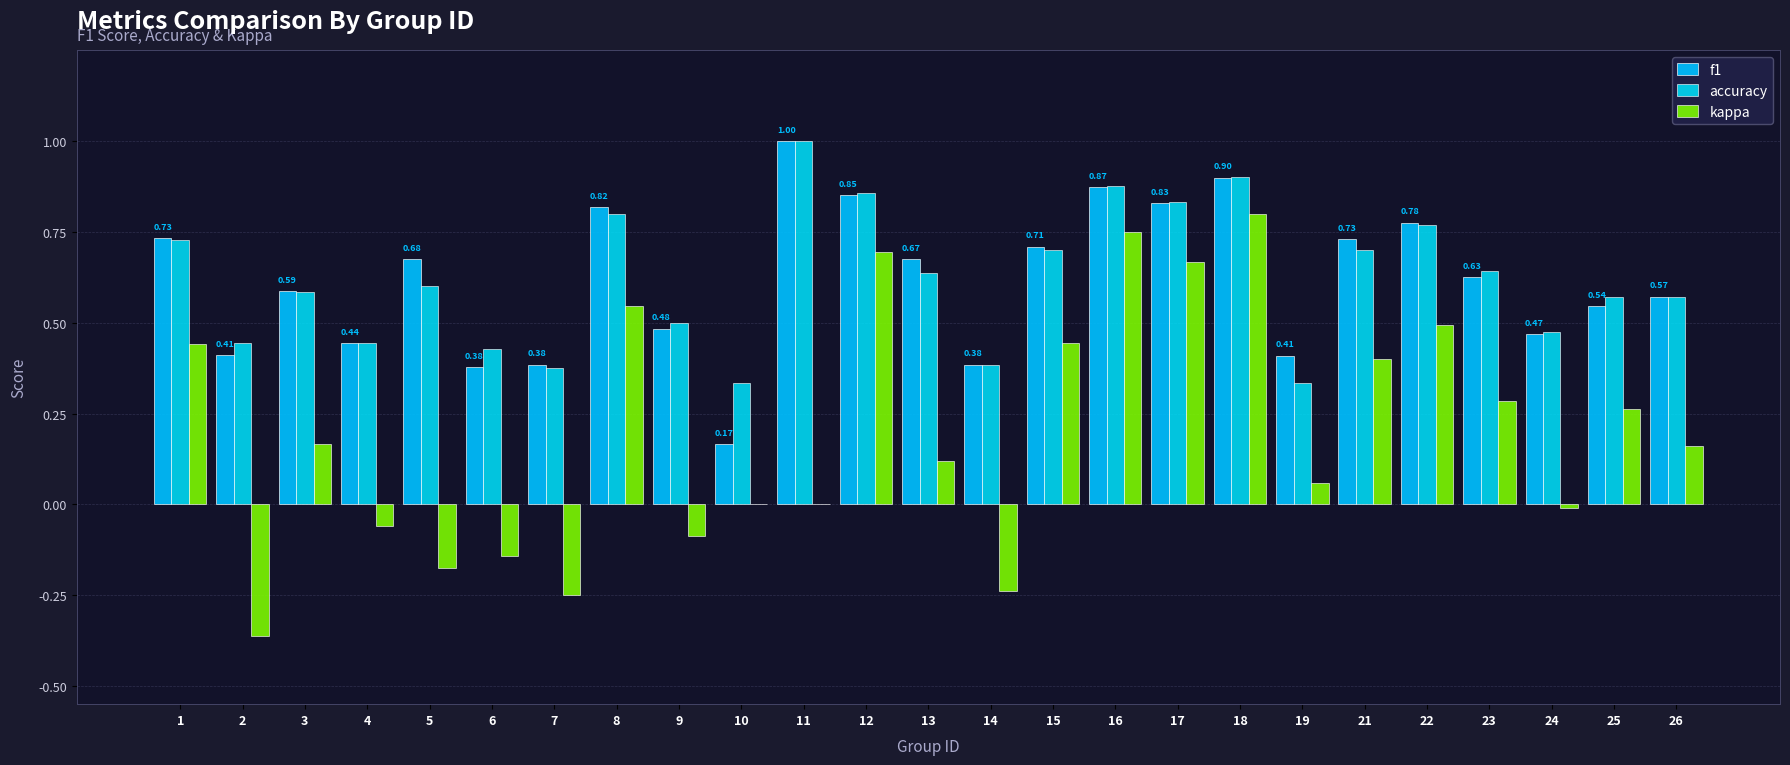

What is the lowest value of the f1 series?

0.2